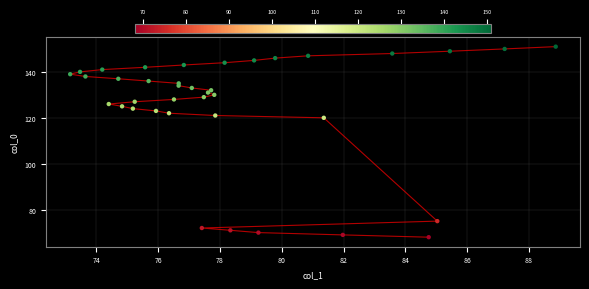

What Y value in the scatter plot is closest to 109?

120